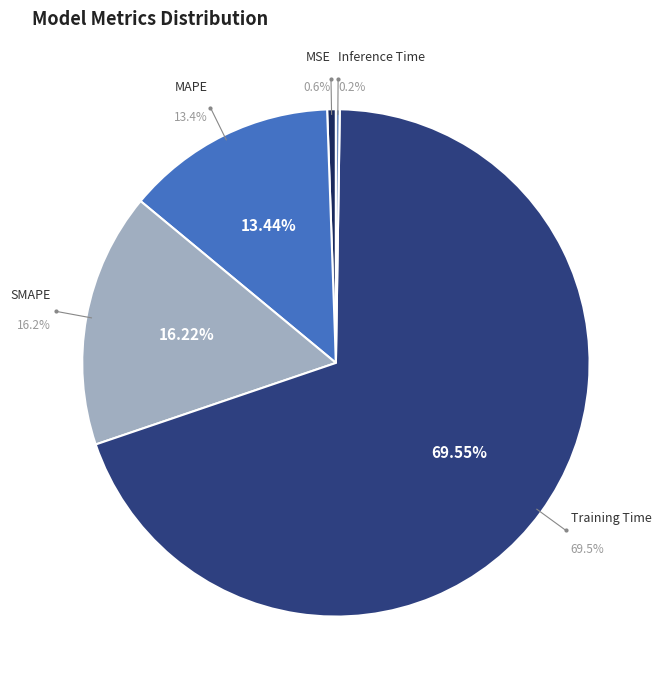

Combined, what portion of the pie is Inference Time and Training Time?

69.8%